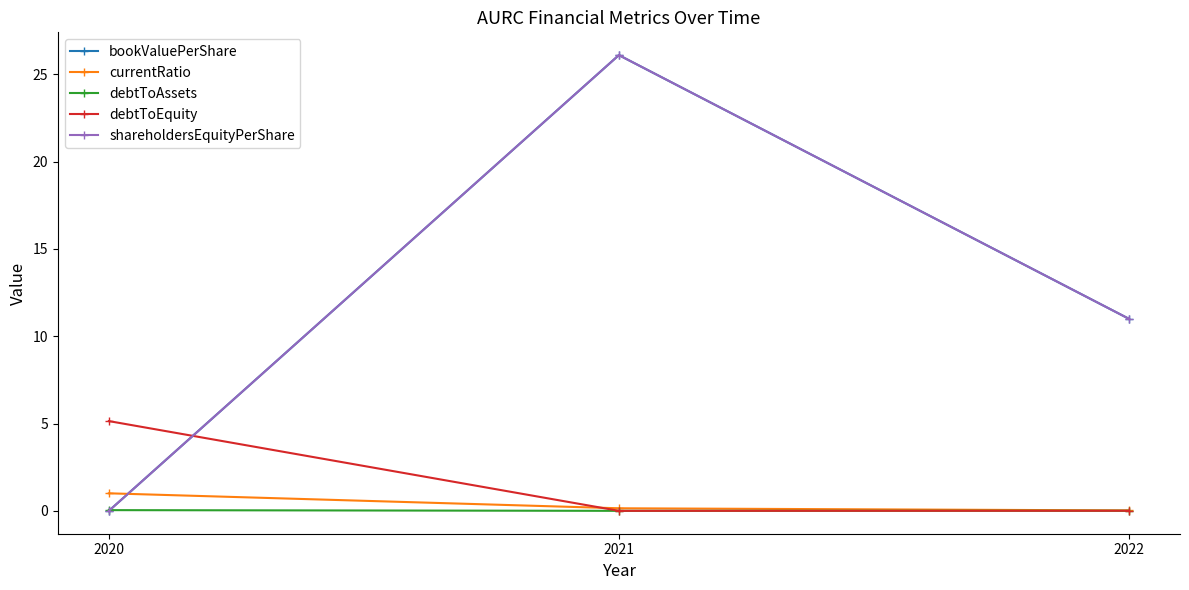

What is the sum of all debtToEquity values?

5.2